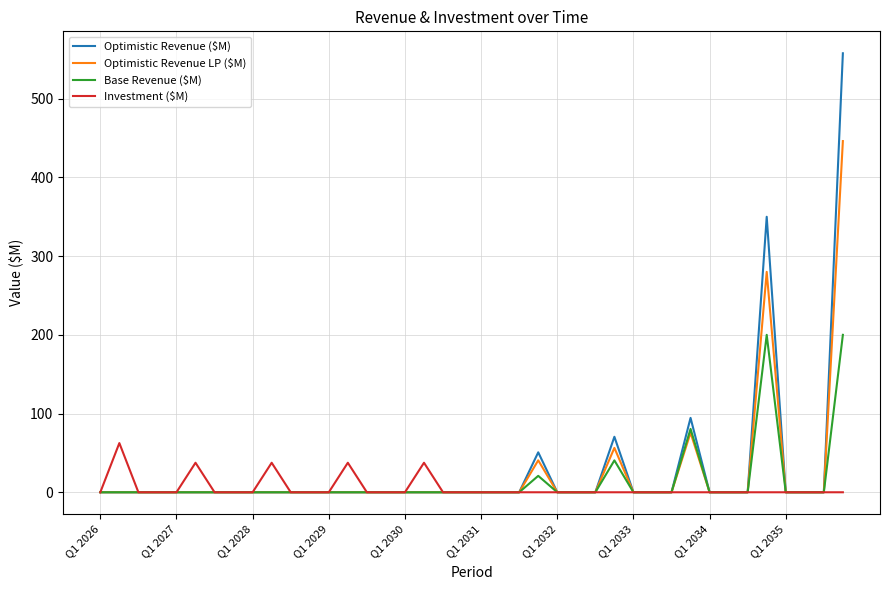

What is the maximum value for Optimistic Revenue LP ($M)?

446.2